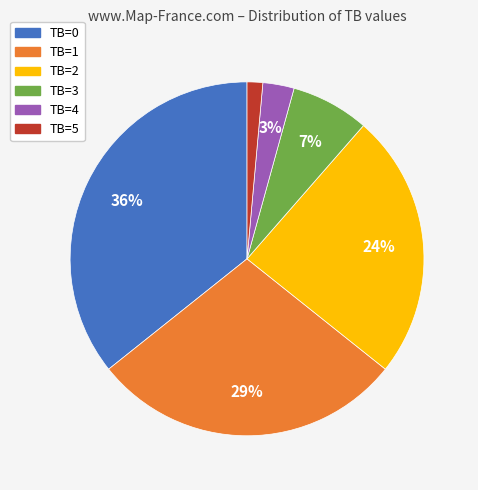

The TB=5 slice represents 15% of the pie. True or false?

False